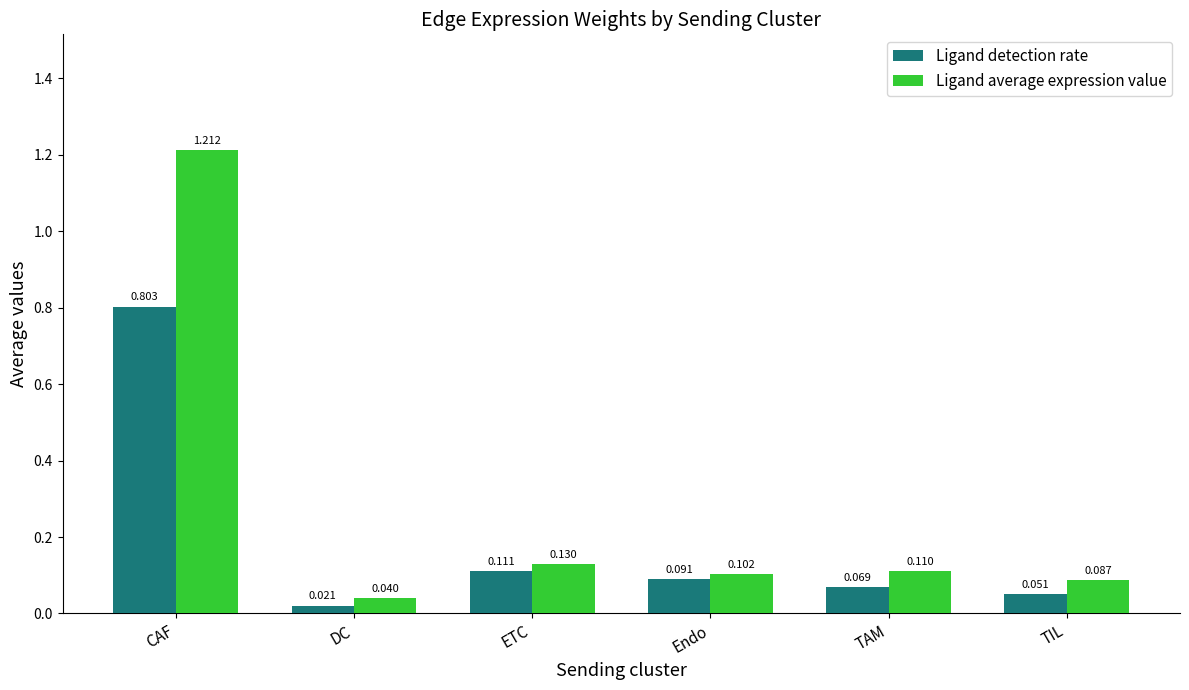

Is the value of Ligand average expression value at TAM greater than the value of Ligand detection rate at TAM?

Yes